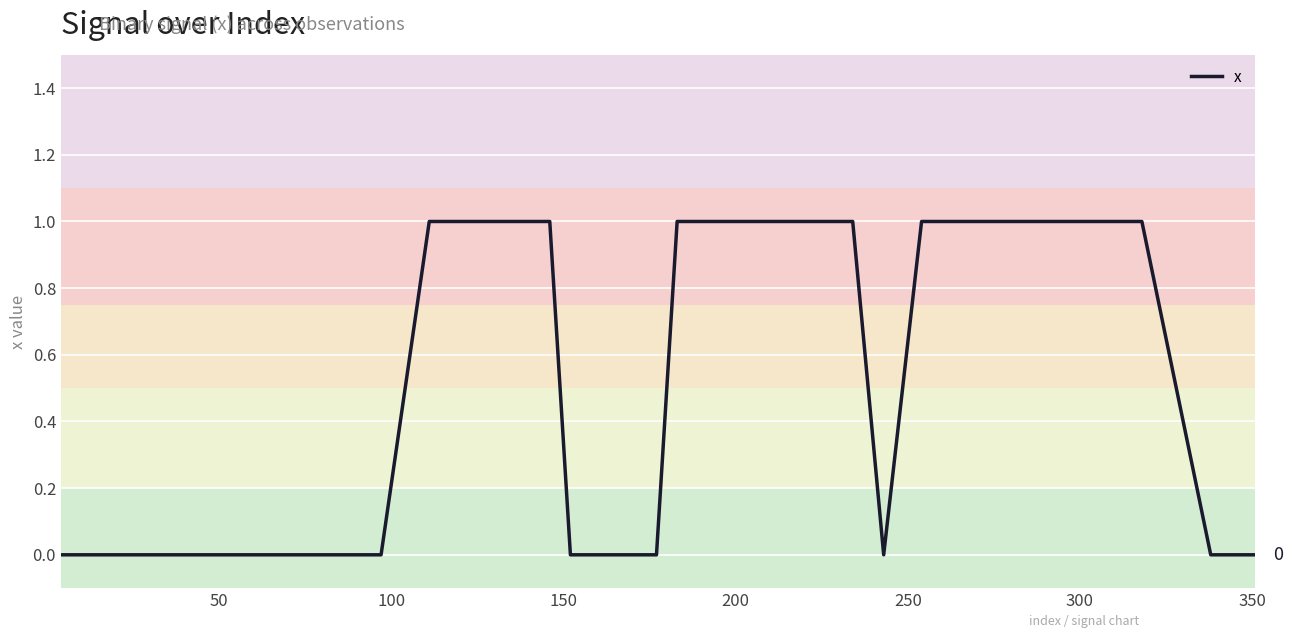

Does the chart display data point markers on the line(s)?

No